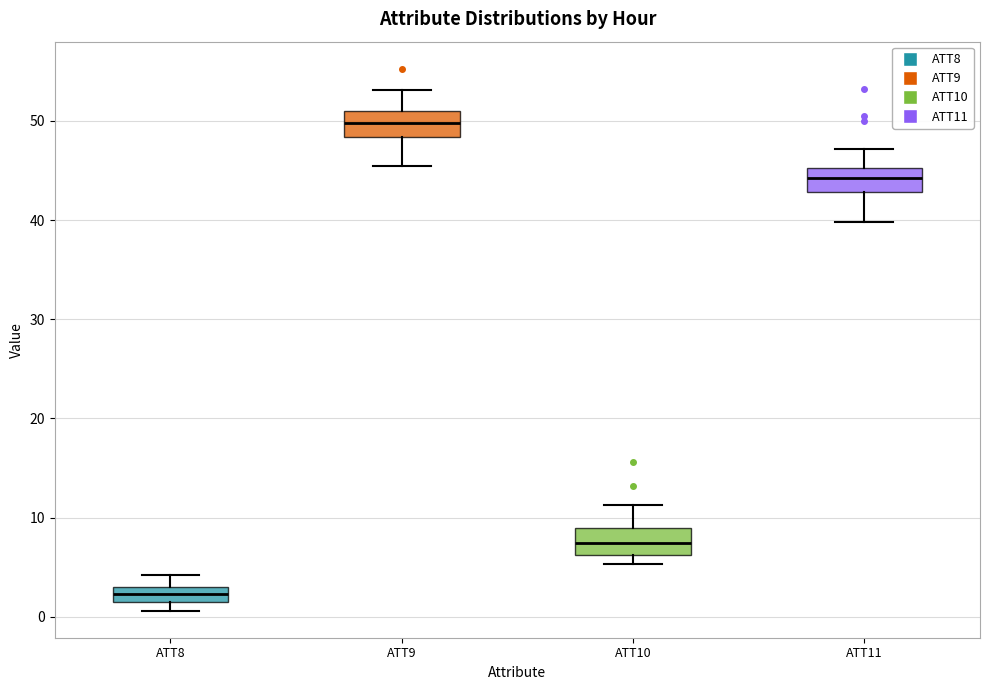

Which box has the lowest median line?

ATT8